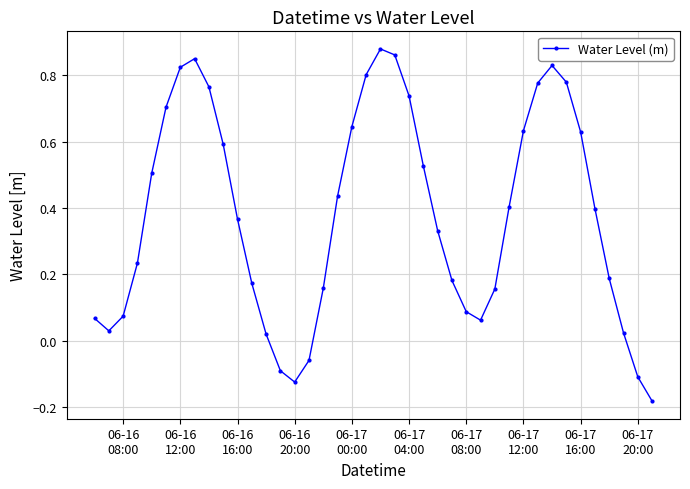

How many interior local valleys (lower than both neighbors) does the data have?

3